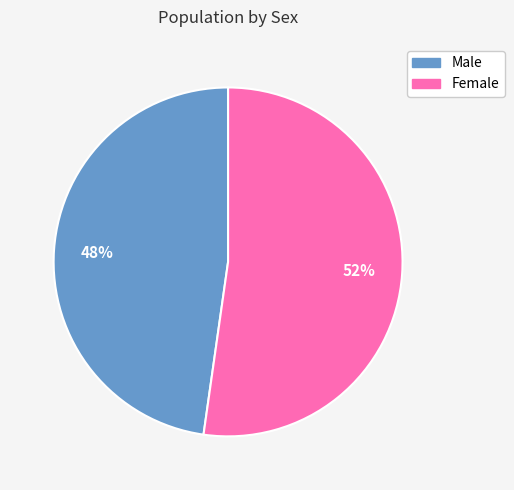

To the nearest percent, what is the average slice percentage?

50%